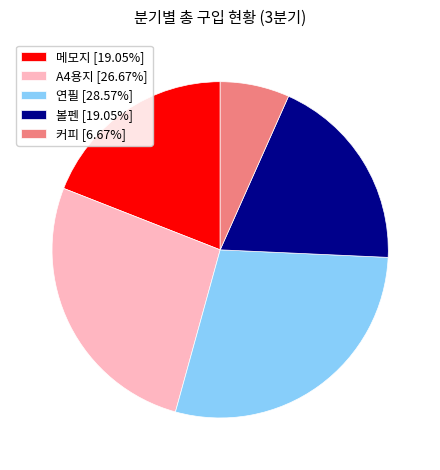

Is there any slice that represents more than half of the pie?

No